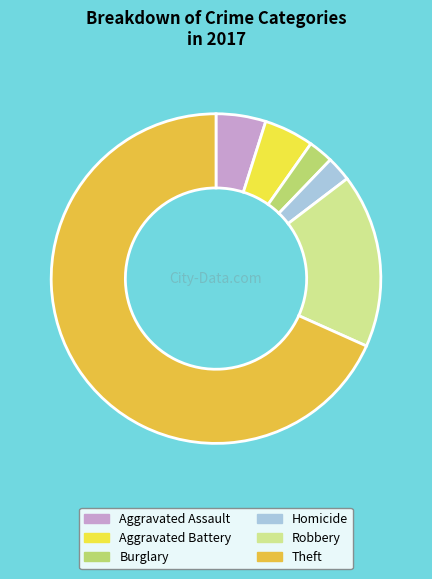

Which category accounts for the majority?

Theft